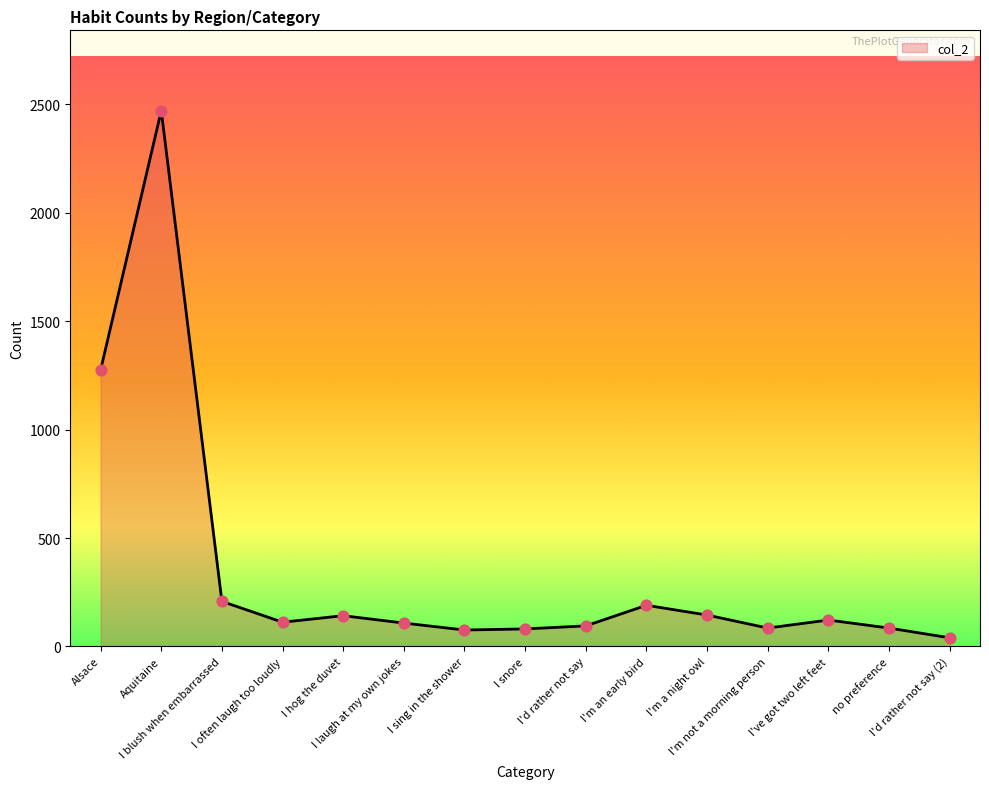

What is the change in value from I often laugh too loudly to I'd rather not say?

-17